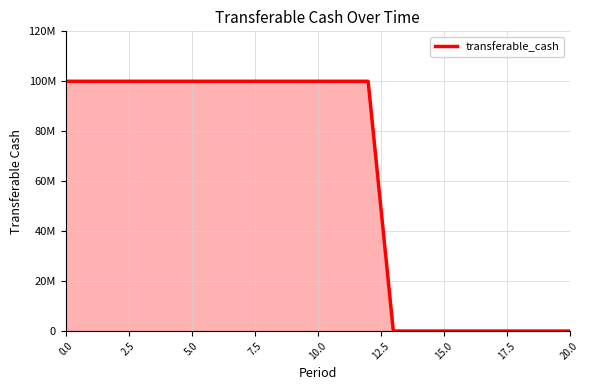

What is the maximum value shown in the chart?

100000000